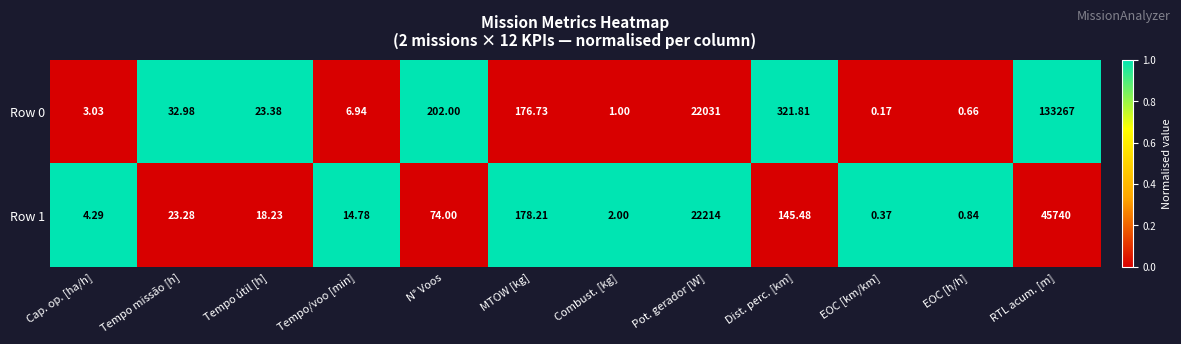

At how many categories does at least one series exceed 0?

12